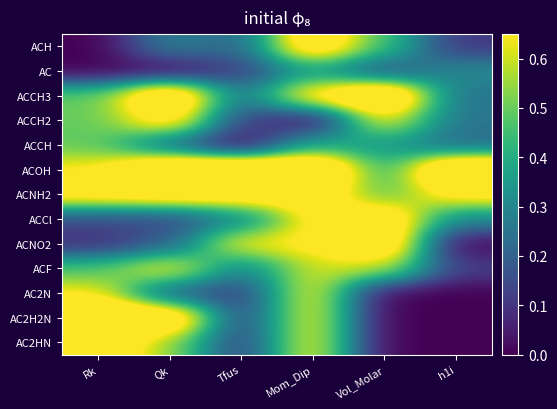

At how many categories does at least one series exceed 0?

6